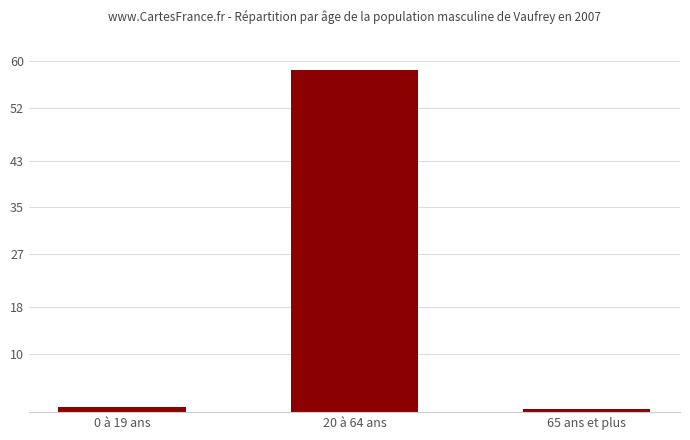

The value at 0 à 19 ans is 0.9. True or false?

True